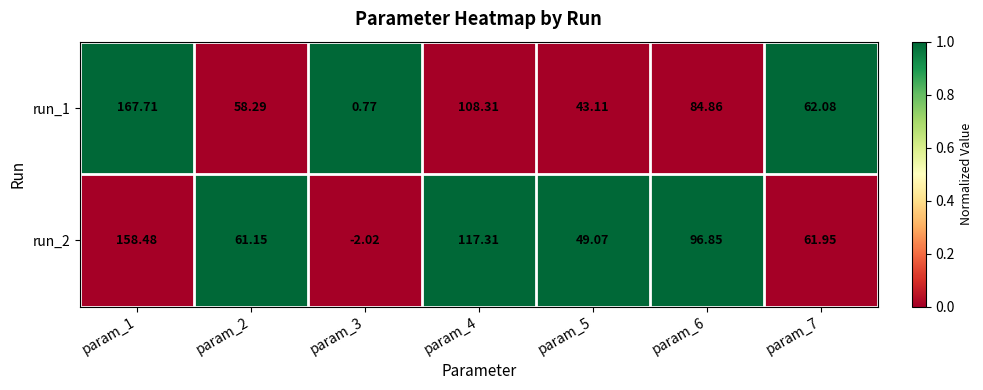

Is the value of run_1 at param_1 greater than the value of run_2 at param_1?

Yes